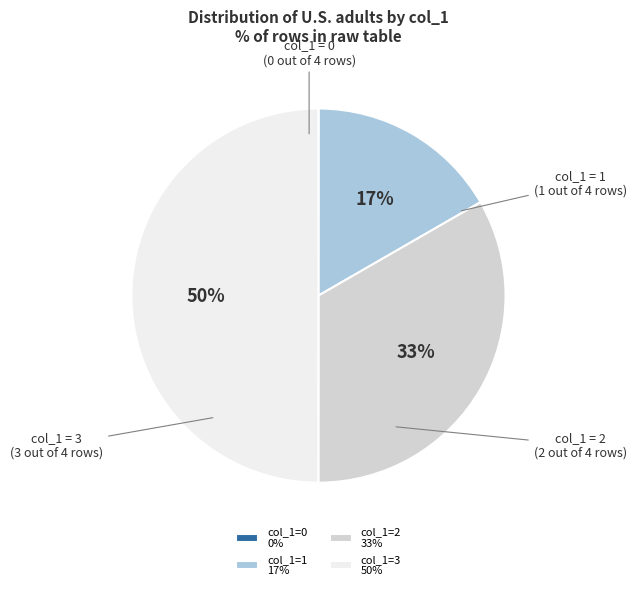

The col_1=3 50% slice represents 57% of the pie. True or false?

False